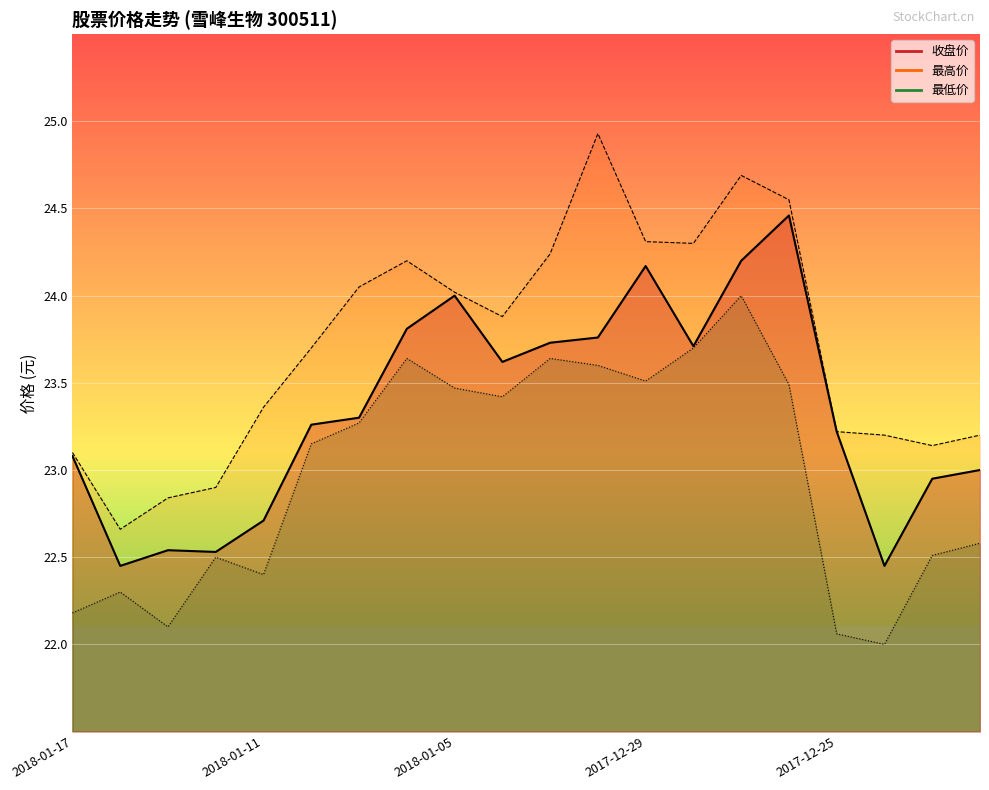

How many lines are shown in the chart?

3